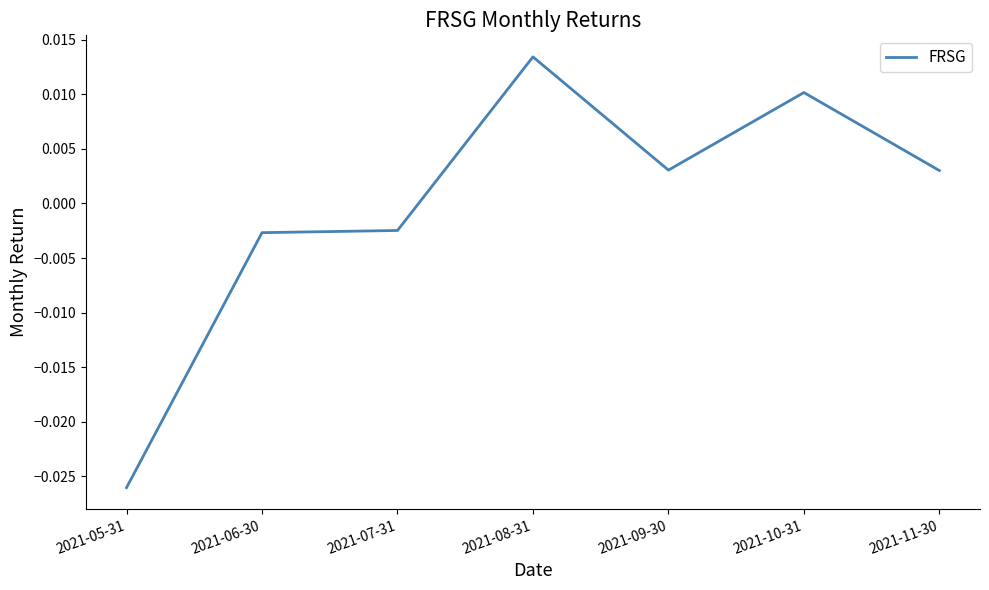

Which has a higher value, 2021-07-31 or 2021-05-31?

2021-07-31